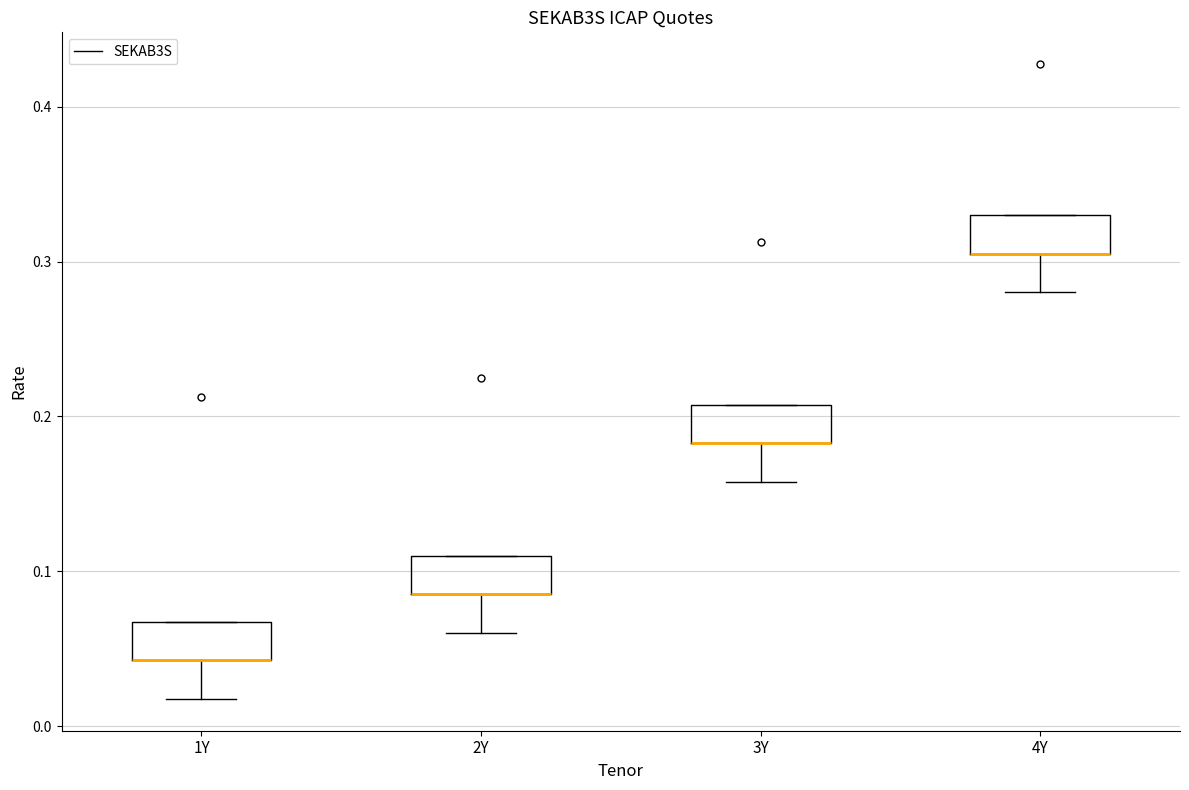

Where is the lower edge of the box for 1Y on the y-axis? The values are not printed on the chart, so give them approximately, as read against the axis.

0.04